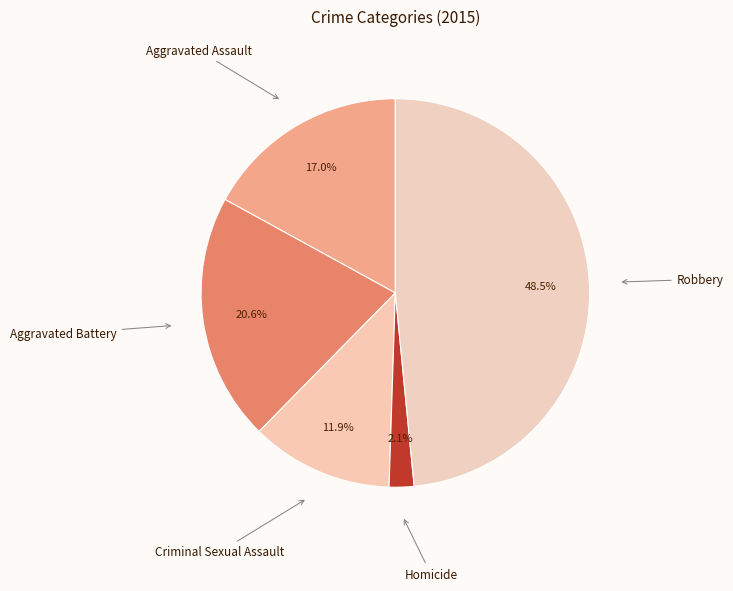

Rank the categories by value from lowest to highest.

Homicide, Criminal Sexual Assault, Aggravated Assault, Aggravated Battery, Robbery